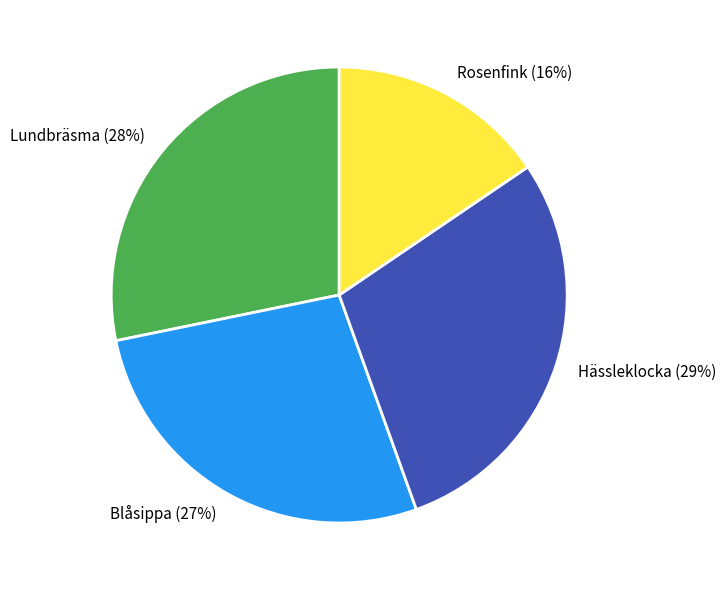

Between Blåsippa and Lundbräsma, which is larger?

Lundbräsma